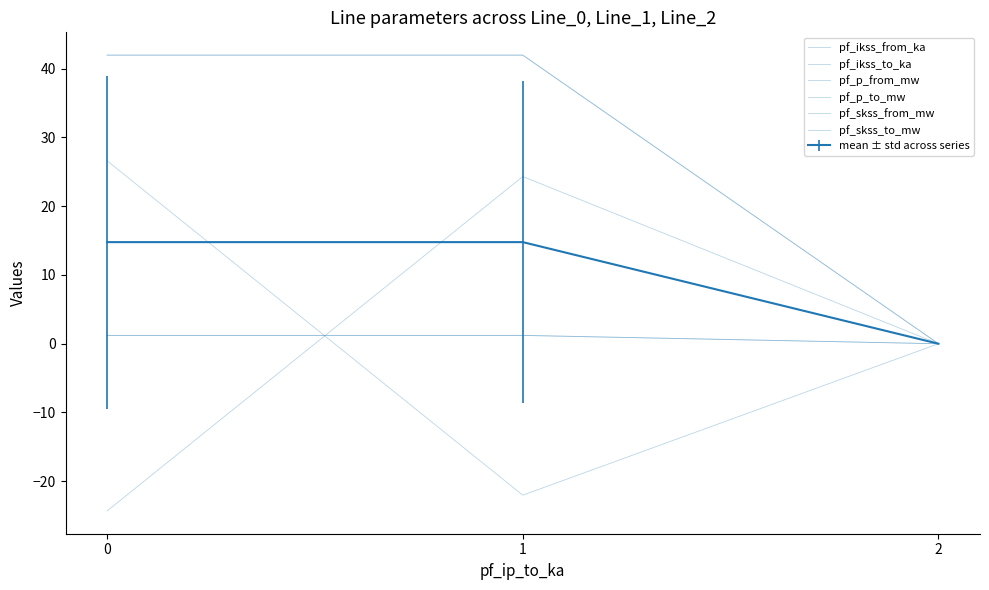

The value of pf_p_to_mw at 1 is 40.4. True or false?

False